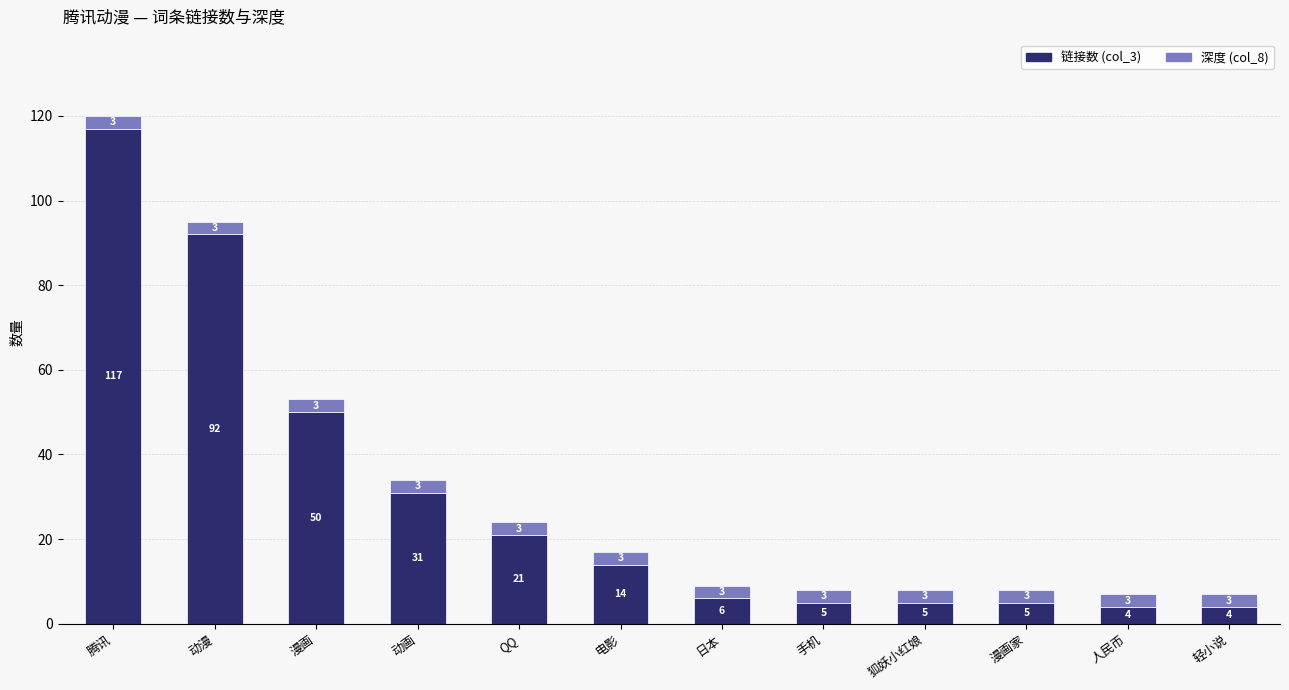

What is the total value across all series at 动画?

34